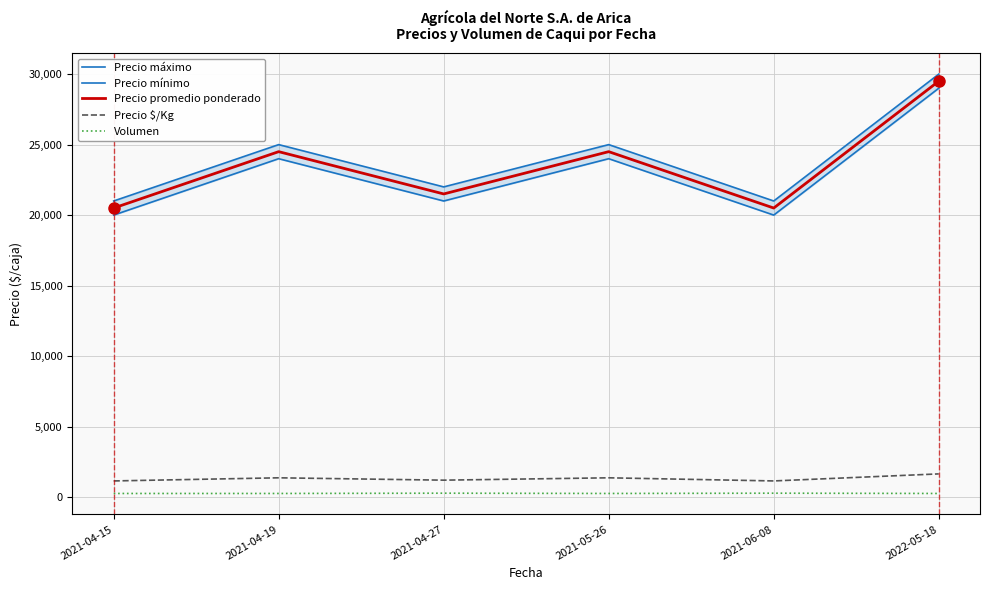

What value does the Precio máximo series have at 2021-06-08?

21000